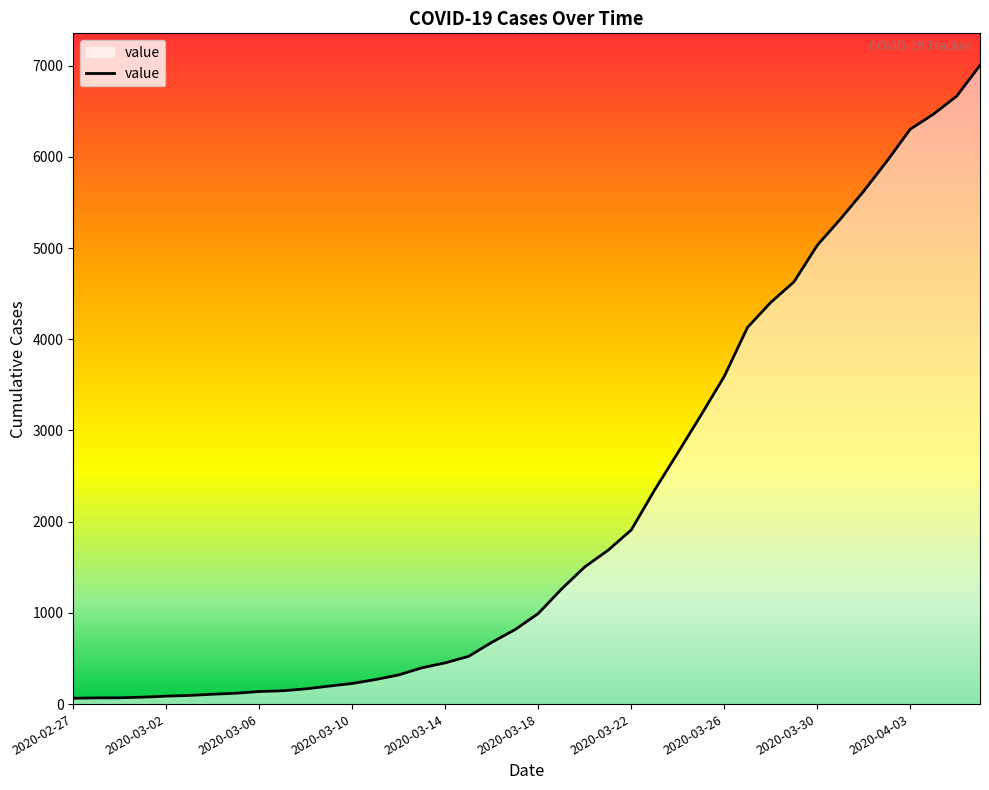

Reading right to left, transcribe all the data shown in this chart.

7004	6666	6468	6303	5954	5624	5319	5030	4630	4404	4130	3593	3168	2754	2345	1909	1686	1504	1261	993	816	677	523	452	398	320	269	226	197	167	146	138	119	108	95	87	76	69	68	64